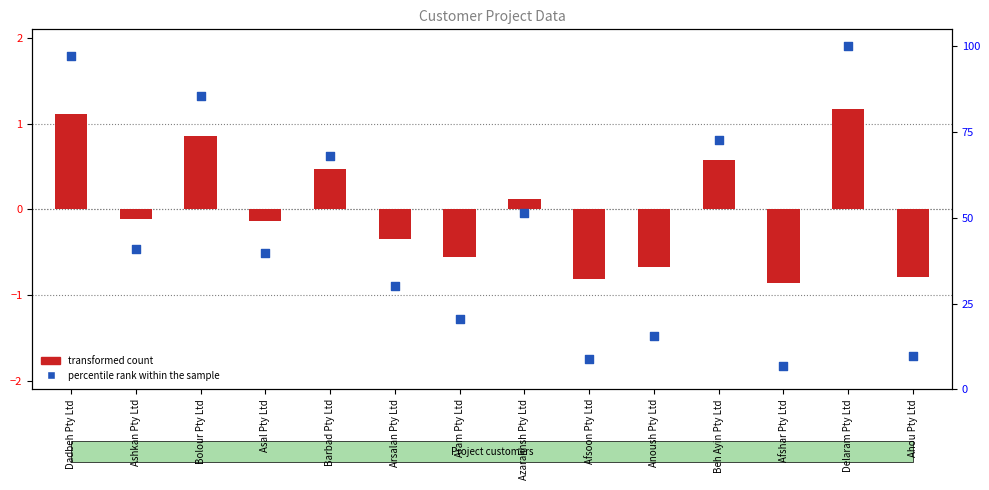

Between Ashkan Pty Ltd and Ahou Pty Ltd, which is larger?

Ashkan Pty Ltd